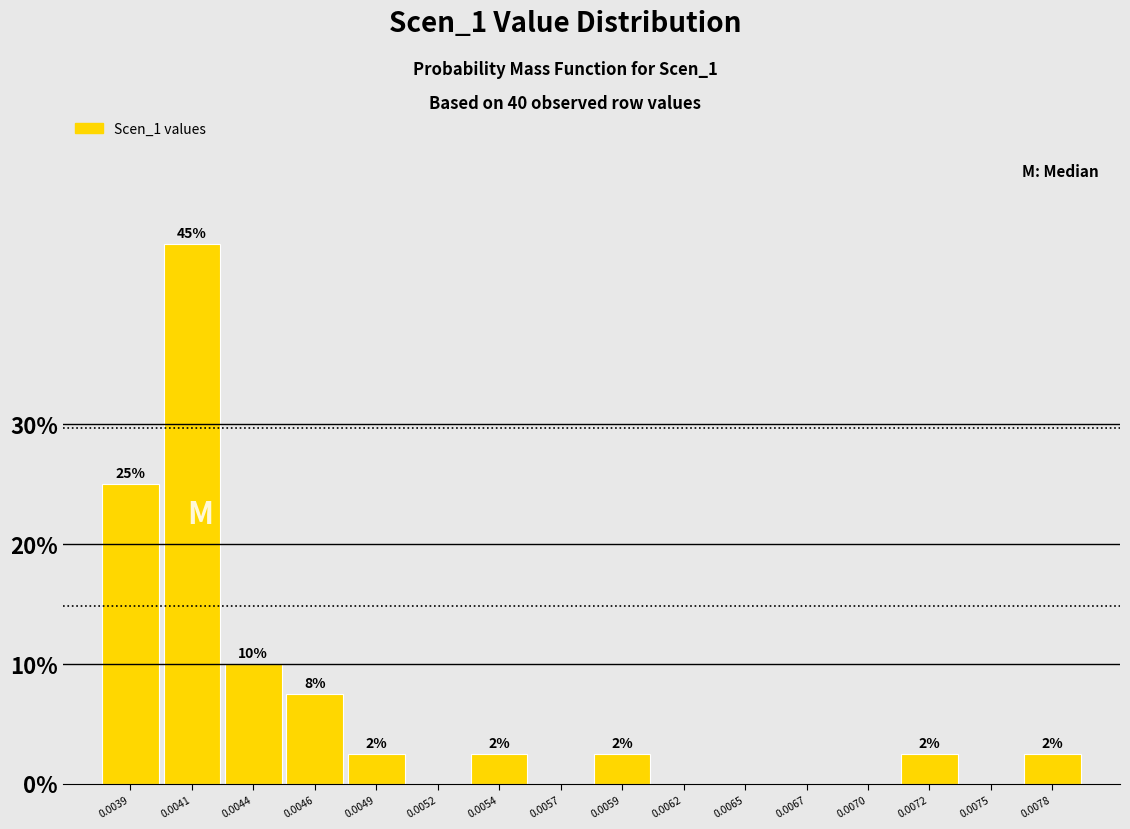

Are the bars horizontal?

No